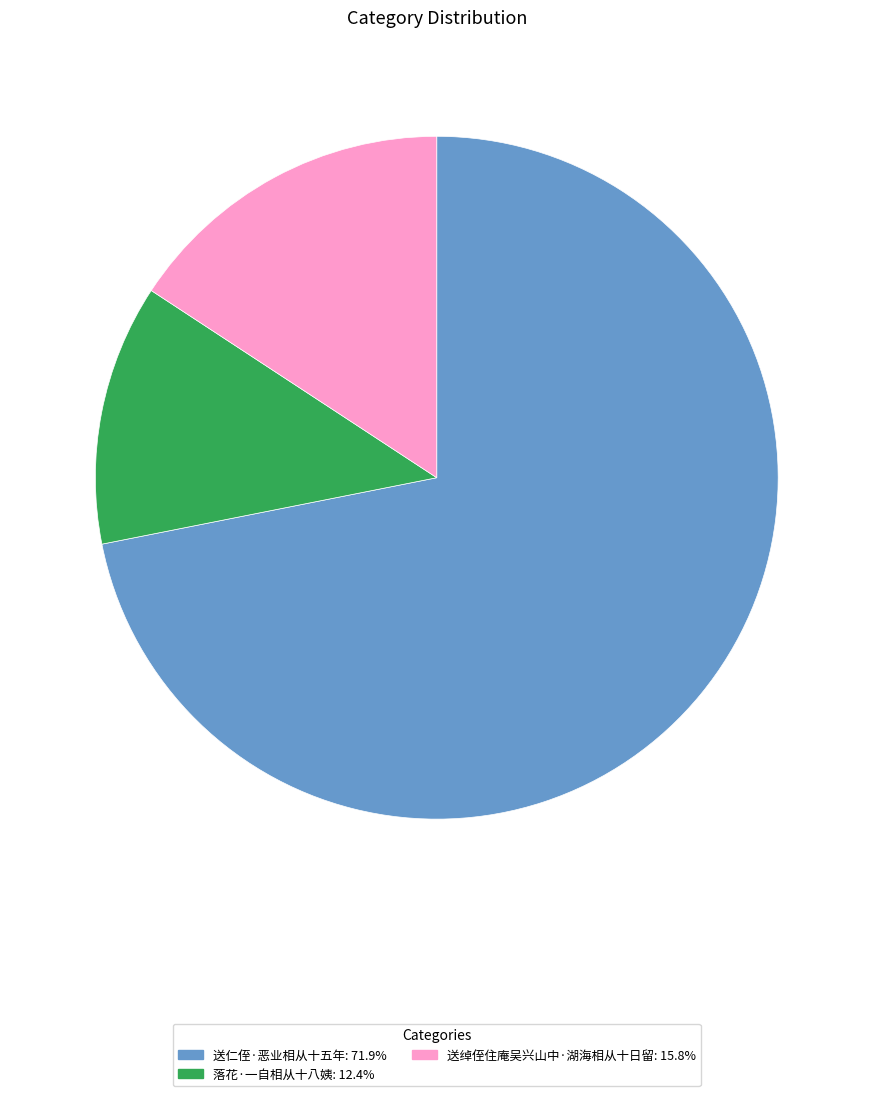

What is the smallest slice in the pie chart?

落花·一自相从十八姨